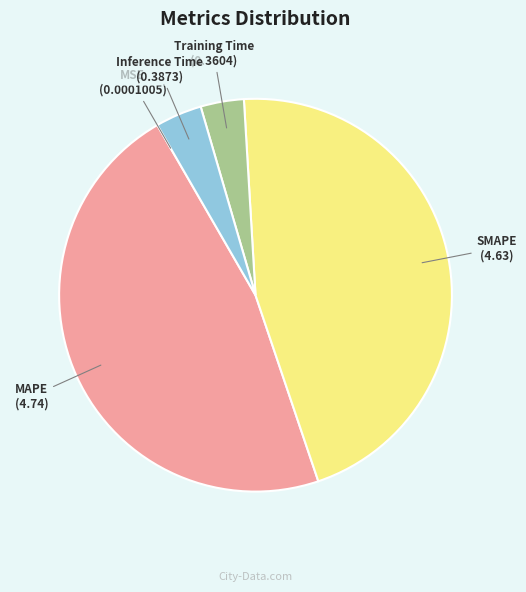

Do SMAPE and MAPE together represent more than half of the pie?

Yes